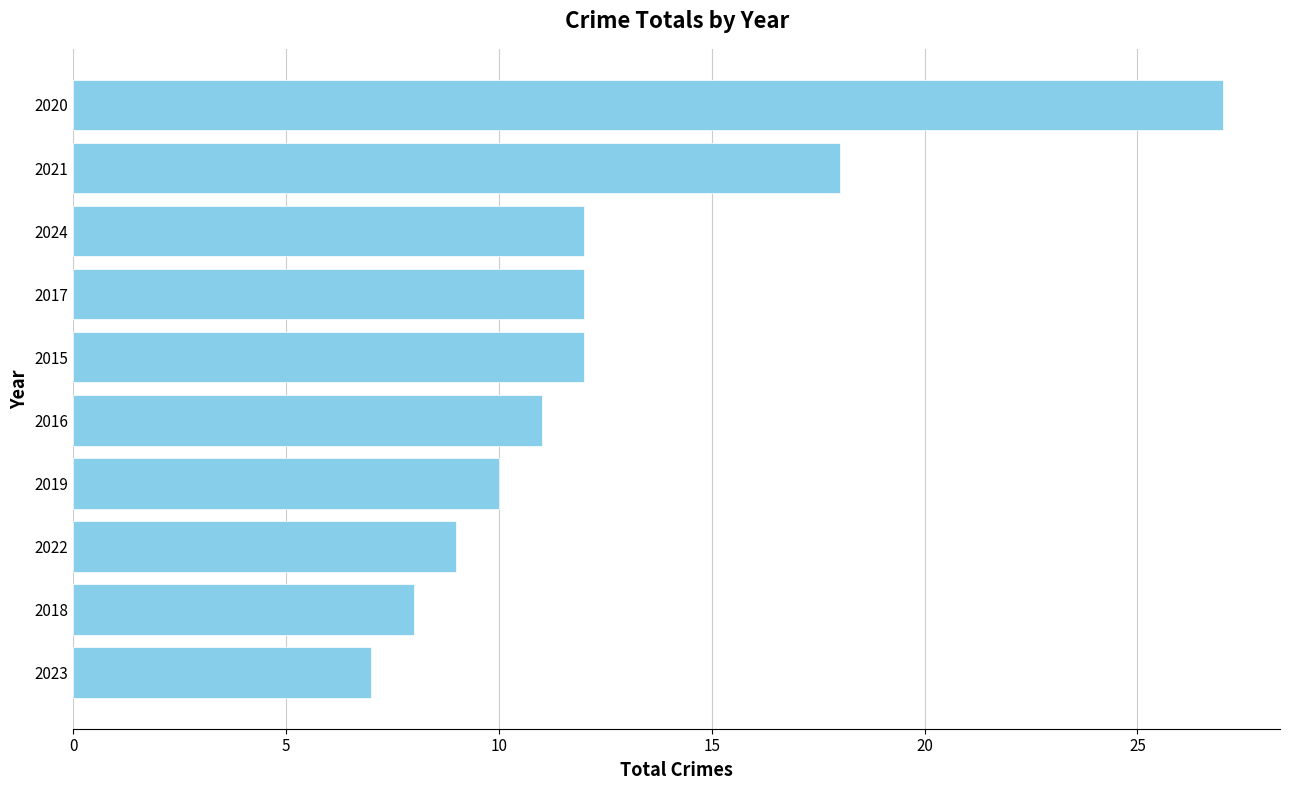

What is the change in value from 2022 to 2017?

+3